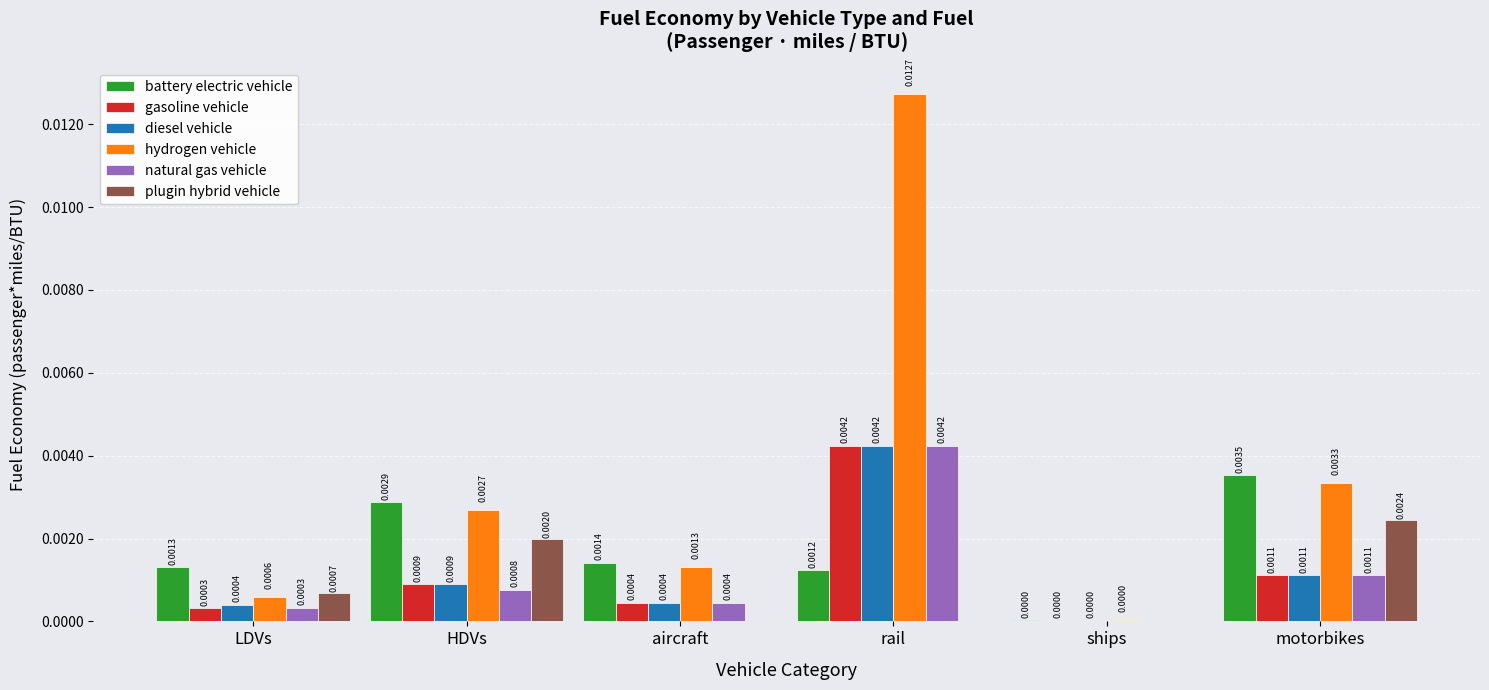

Where is diesel vehicle nearest to the value 0?

ships